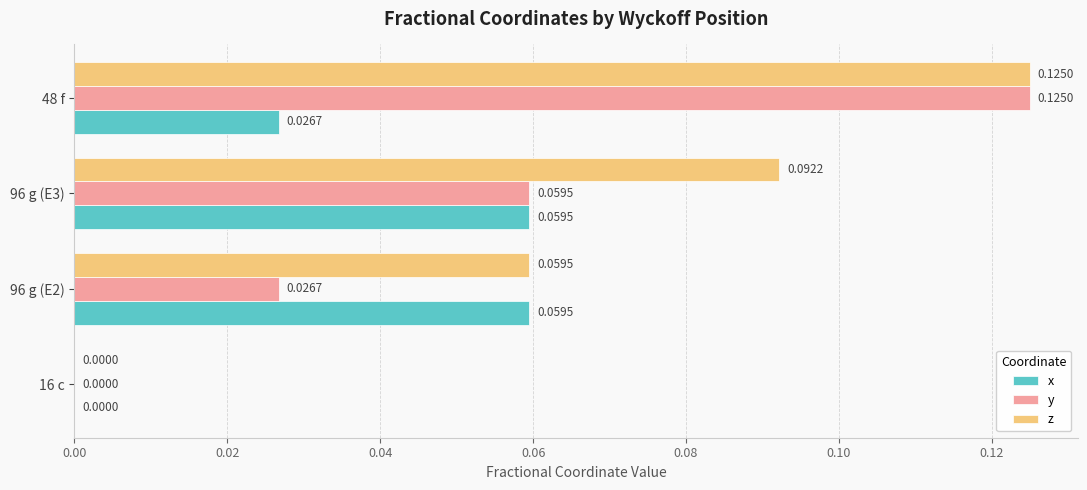

How many categories are shown in the chart?

4